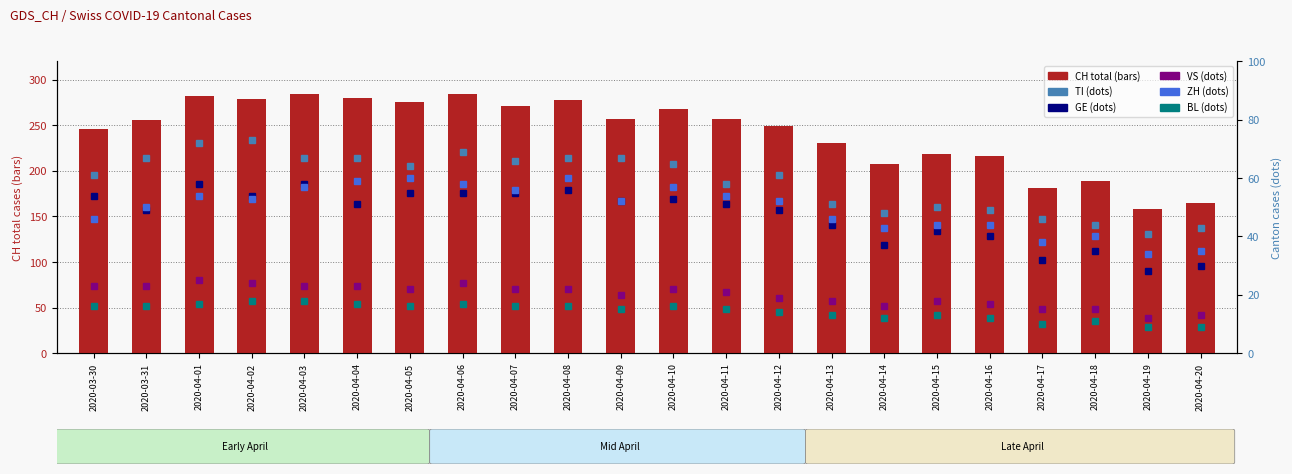

Which series changed the most between 2020-04-02 and 2020-04-10?

CH